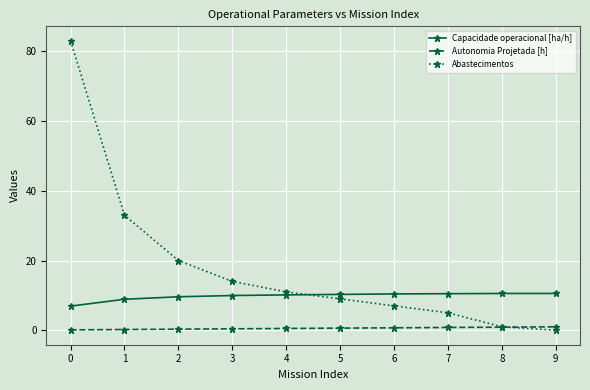

What is the total value across all series at 2?

29.9